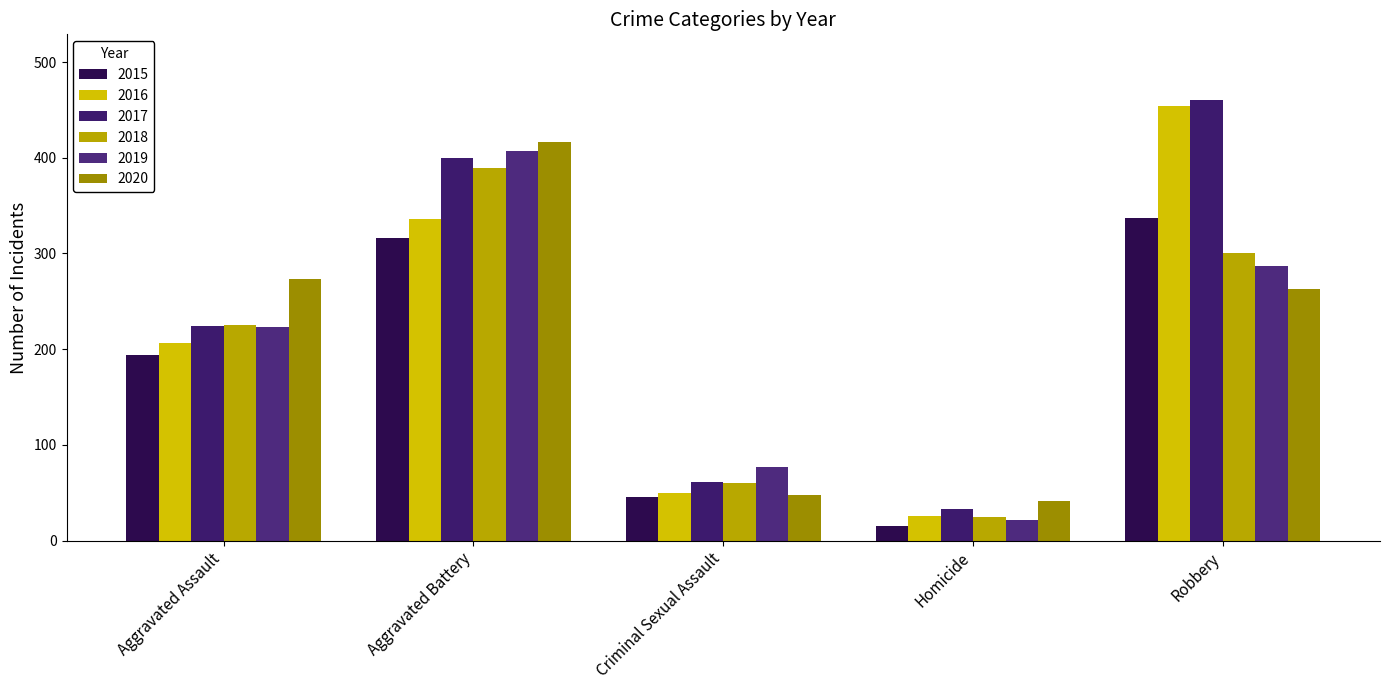

Reading left to right, extract all data points from this chart.

2015: Aggravated Assault=194	Aggravated Battery=316	Criminal Sexual Assault=46	Homicide=15	Robbery=337
2016: Aggravated Assault=206	Aggravated Battery=336	Criminal Sexual Assault=50	Homicide=26	Robbery=454
2017: Aggravated Assault=224	Aggravated Battery=400	Criminal Sexual Assault=61	Homicide=33	Robbery=460
2018: Aggravated Assault=225	Aggravated Battery=389	Criminal Sexual Assault=60	Homicide=25	Robbery=301
2019: Aggravated Assault=223	Aggravated Battery=407	Criminal Sexual Assault=77	Homicide=22	Robbery=287
2020: Aggravated Assault=273	Aggravated Battery=416	Criminal Sexual Assault=48	Homicide=41	Robbery=263